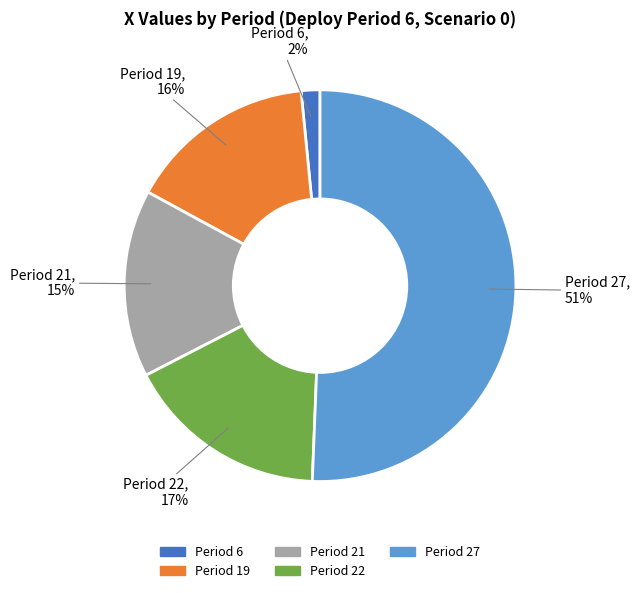

Combined, do Period 6 and Period 21 account for over 50%?

No